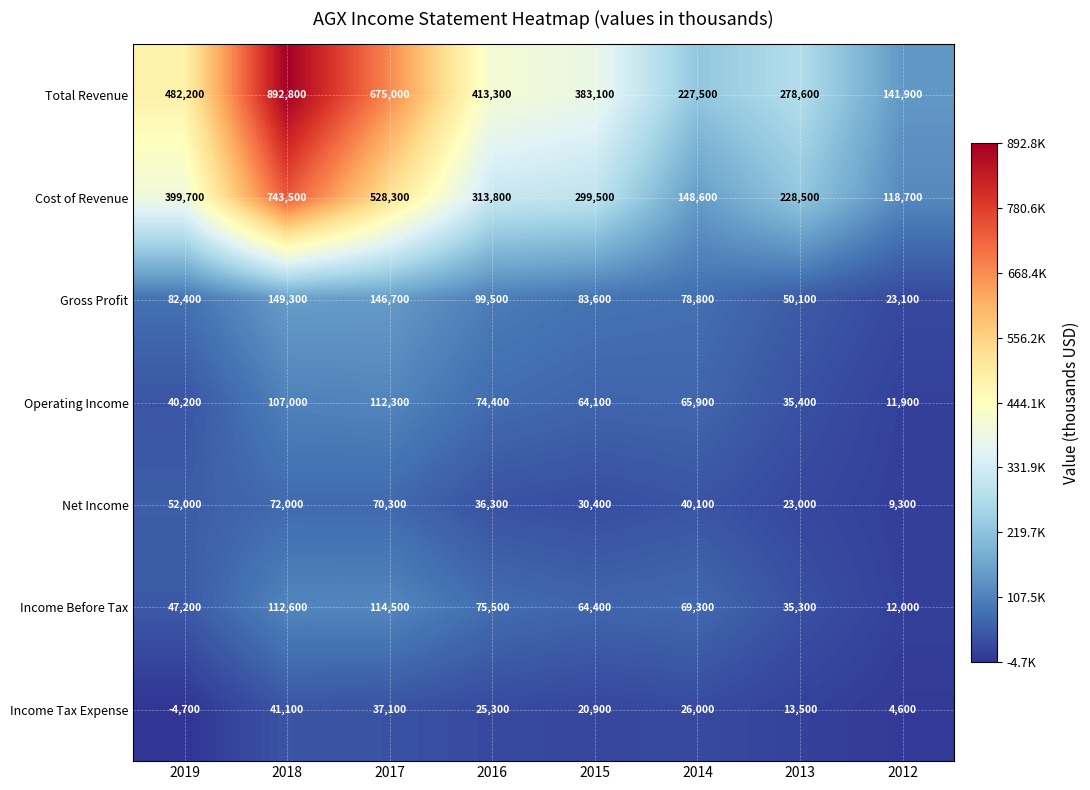

At which category is the sum across all series the highest?

2018